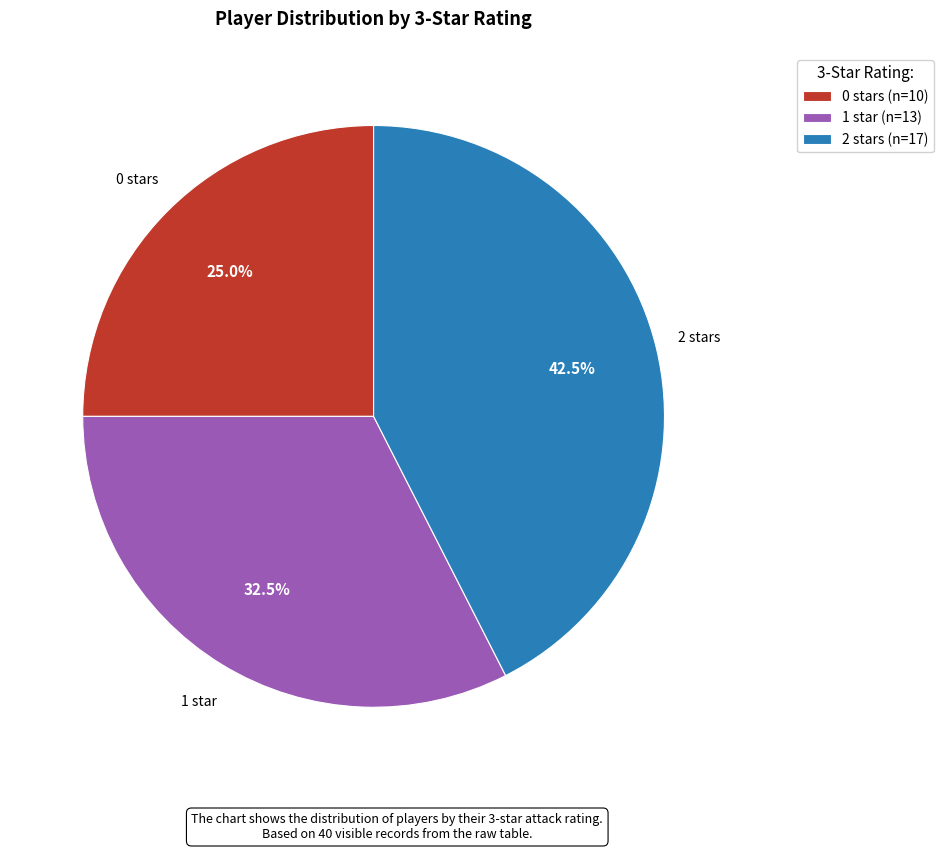

How much of the chart is everything except 1?

67.5%